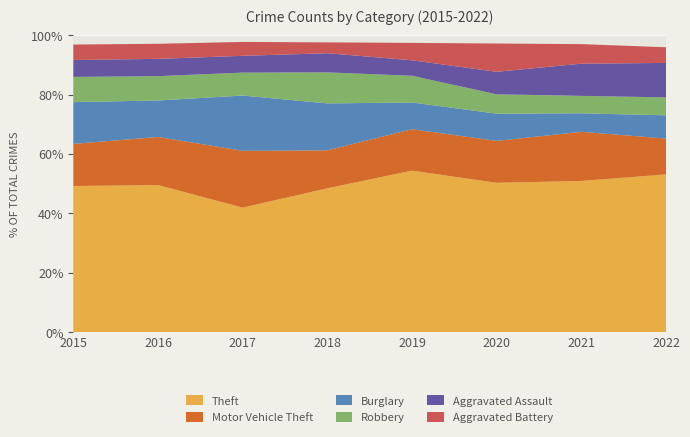

Reading left to right, what are all the values shown in this chart?

Theft: 388	459	385	398	417	285	286	352
Motor Vehicle Theft: 112	150	176	105	107	80	93	80
Burglary: 111	114	171	130	69	52	35	52
Robbery: 67	76	71	86	69	37	33	40
Aggravated Assault: 45	54	52	53	40	43	61	77
Aggravated Battery: 41	47	43	30	45	54	37	35